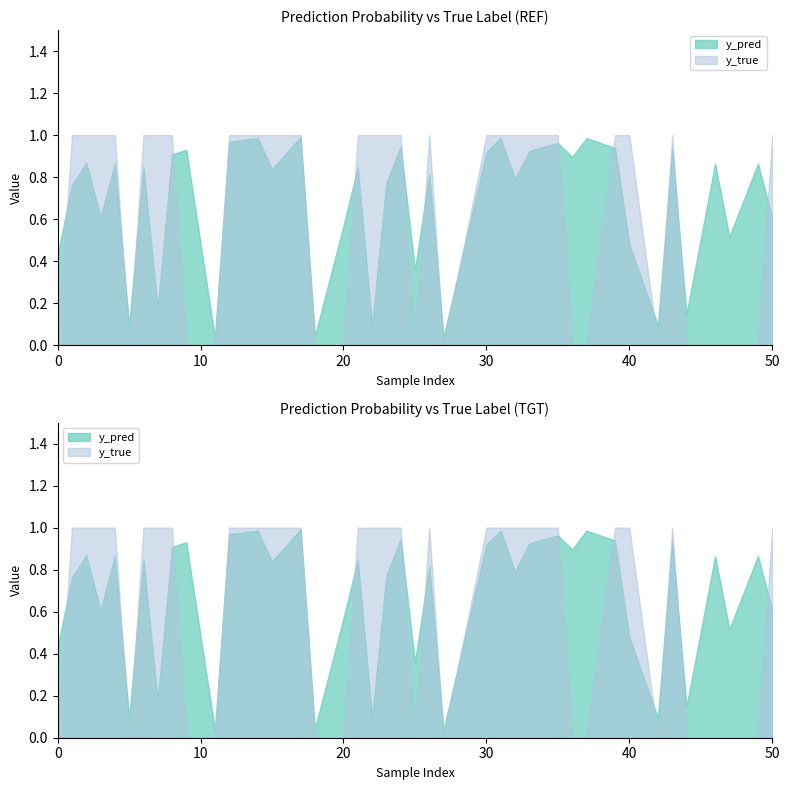

Rank the series by their maximum value, from lowest to highest.

y_pred, y_true